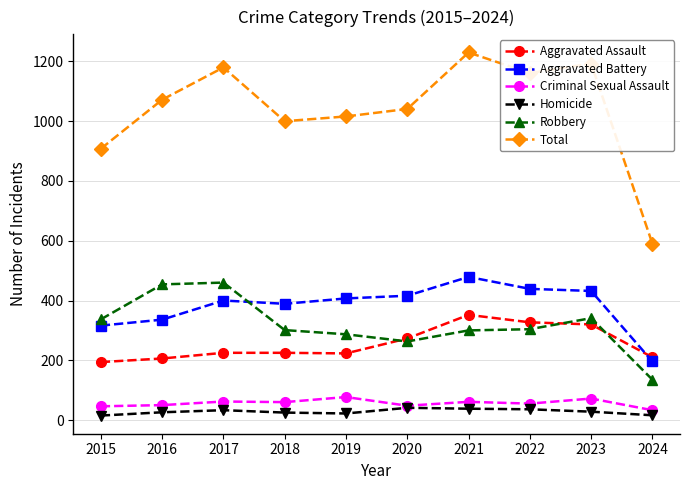

Does the chart have visible grid lines?

Yes